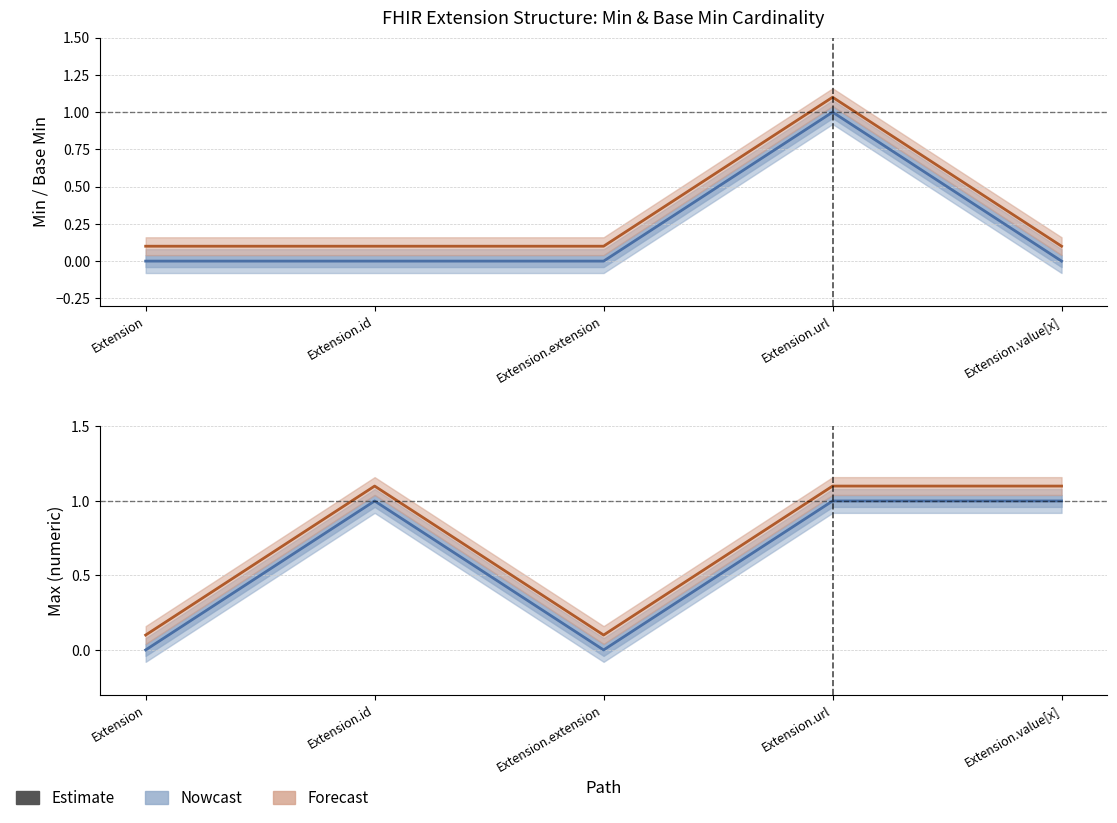

List the series in order of their overall mean, highest first.

Base Max (Forecast), Max (Nowcast), Base Min (Forecast), Min (Nowcast)